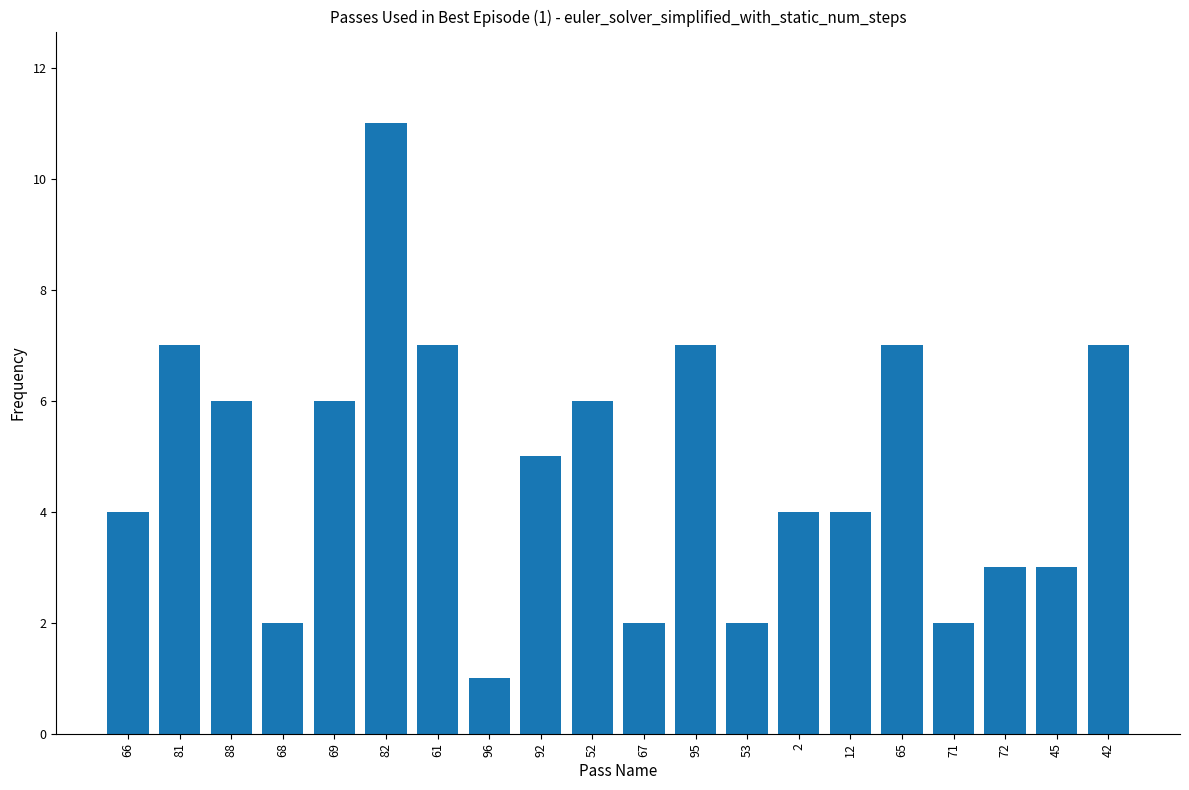

Reading left to right, extract all data points from this chart.

66=4	81=7	88=6	68=2	69=6	82=11	61=7	96=1	92=5	52=6	67=2	95=7	53=2	2=4	12=4	65=7	71=2	72=3	45=3	42=7